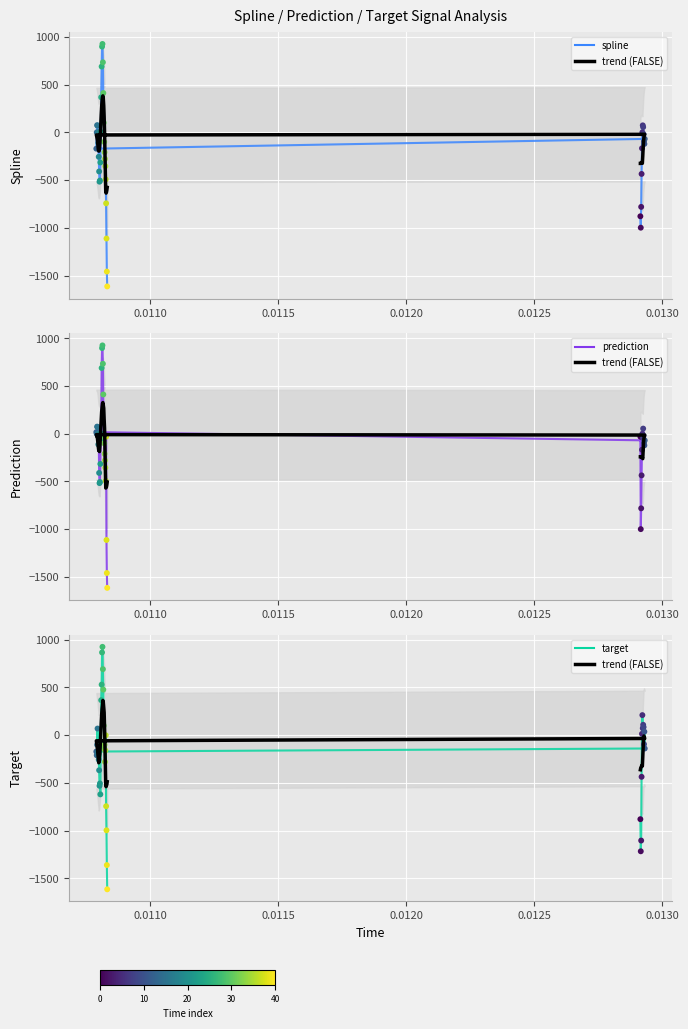

At how many categories does at least one series exceed 362?

6